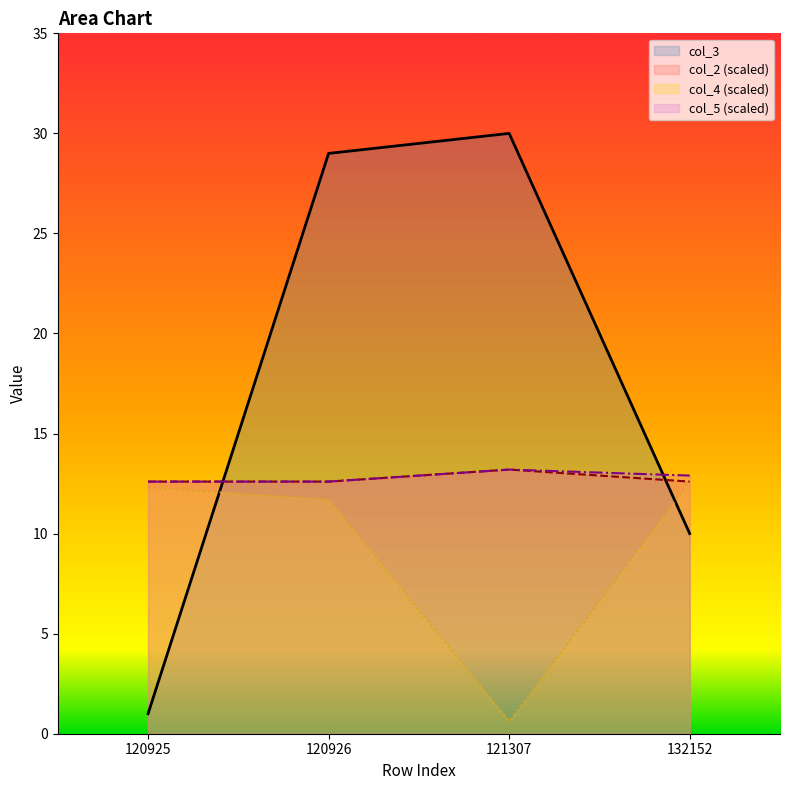

Reading left to right, list all the values displayed in this chart.

col_2: 120925=12.6	120926=12.6	121307=13.2	132152=12.6
col_3: 120925=1.0	120926=29.0	121307=30.0	132152=10.0
col_4: 120925=12.3	120926=11.7	121307=0.6	132152=12.6
col_5: 120925=12.6	120926=12.6	121307=13.2	132152=12.9